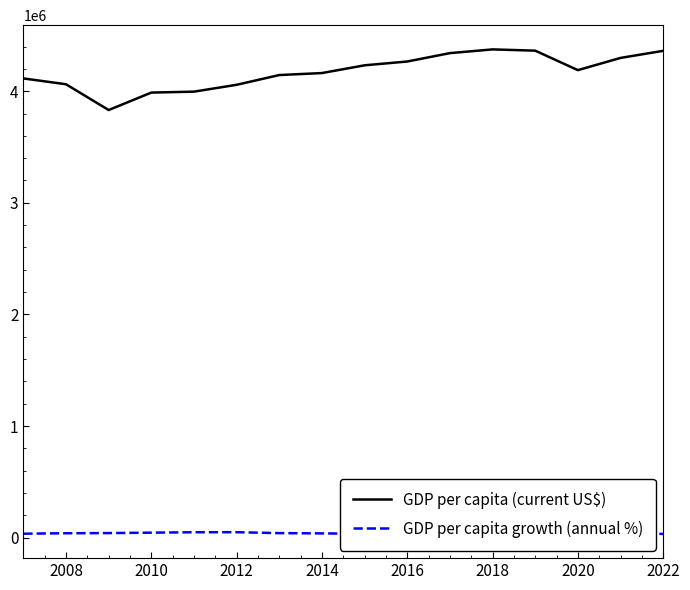

What is the highest value of the GDP per capita (current US$) series?

4374353.0